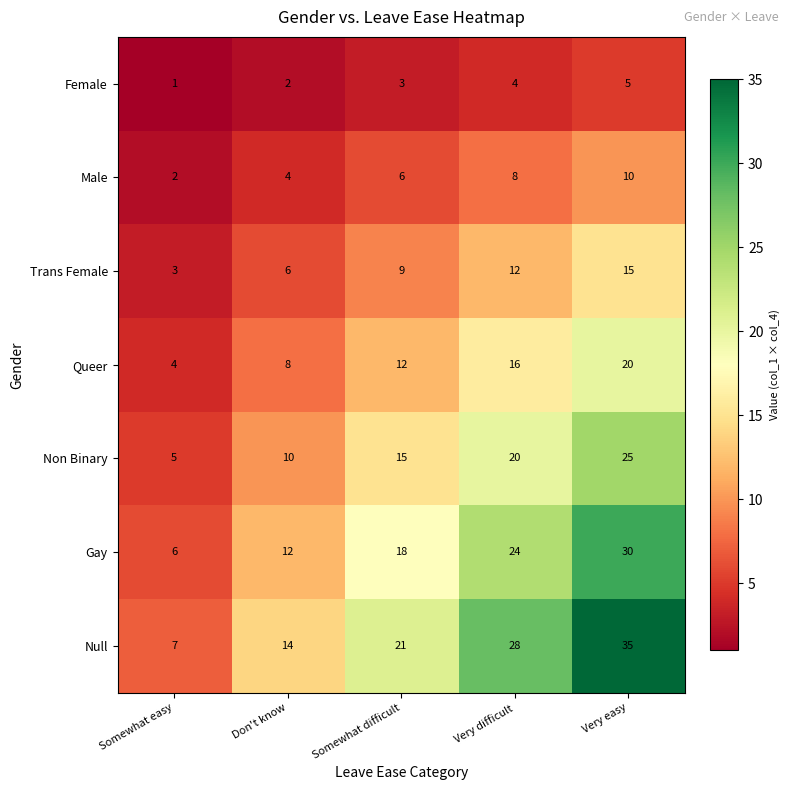

Rank the series by their average value, from highest to lowest.

Null, Gay, Non Binary, Queer, Trans Female, Male, Female